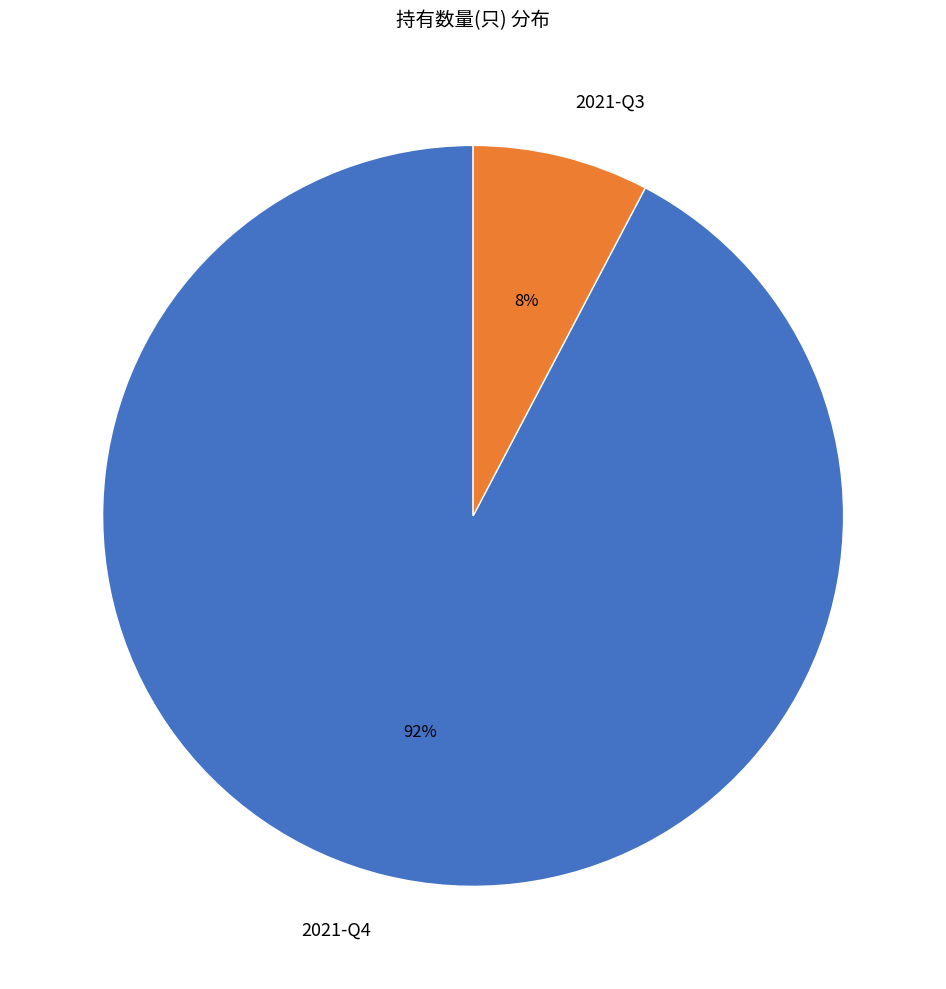

To the nearest percent, what percentage of the pie is 2021-Q4?

92%